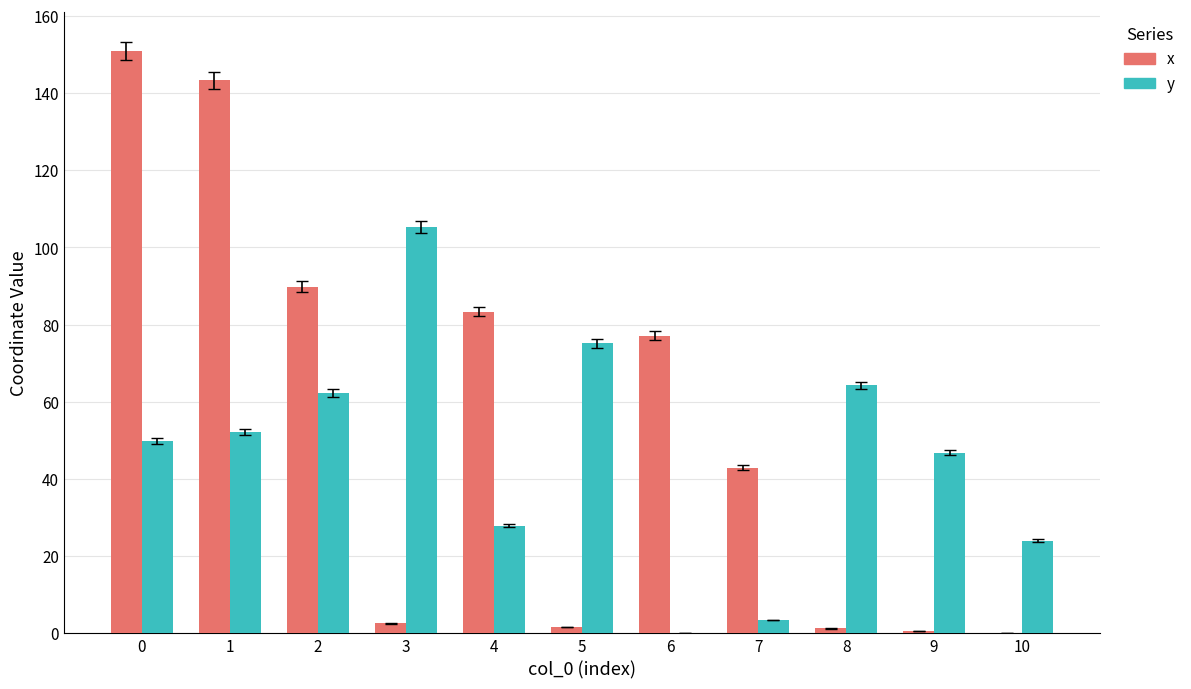

The x series shows 0.0 at 10. True or false?

True